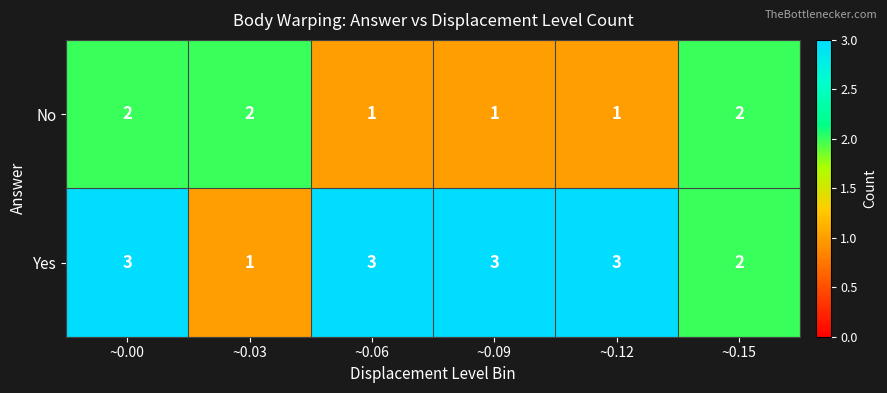

Reading left to right, what are all the values shown in this chart?

No: 2	2	1	1	1	2
Yes: 3	1	3	3	3	2